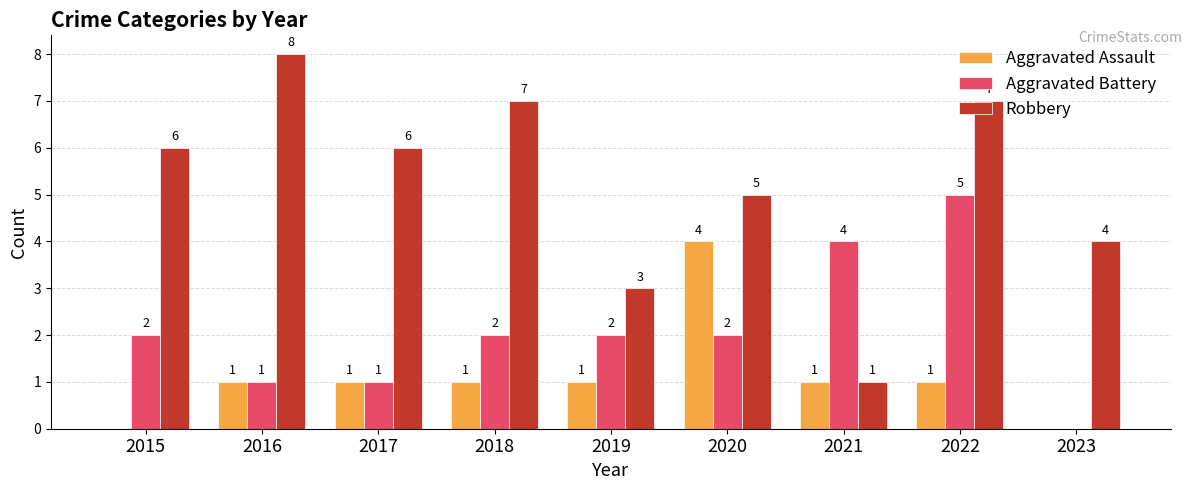

What is the maximum value for Aggravated Assault?

4